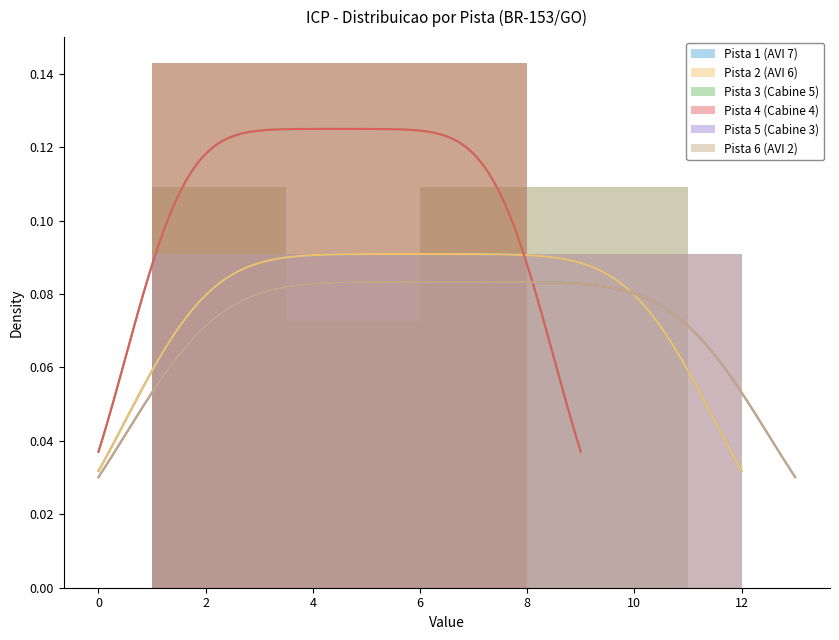

Are the bars horizontal?

No